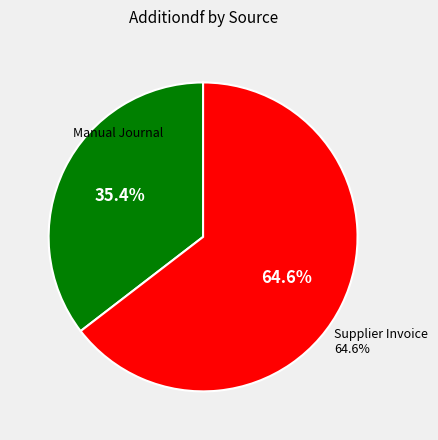

Which category accounts for the majority?

Supplier Invoice